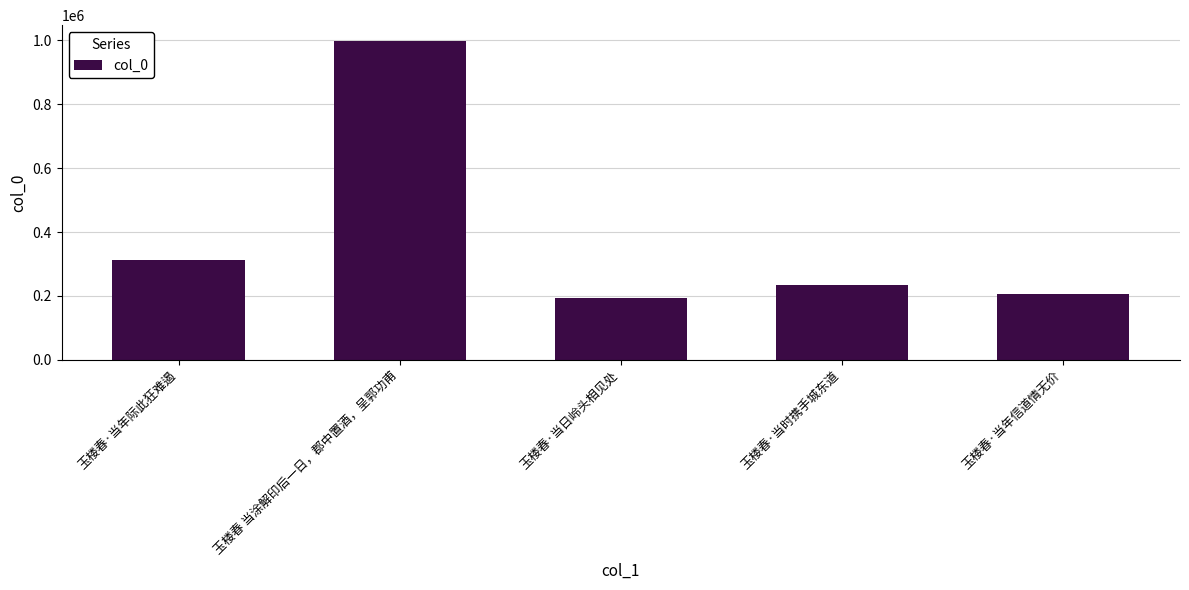

List the labels in order of value, smallest first.

玉楼春·当日岭头相见处, 玉楼春·当年信道情无价, 玉楼春·当时携手城东道, 玉楼春·当年际此狂难遏, 玉楼春 当涂解印后一日，郡中置酒，呈郭功甫